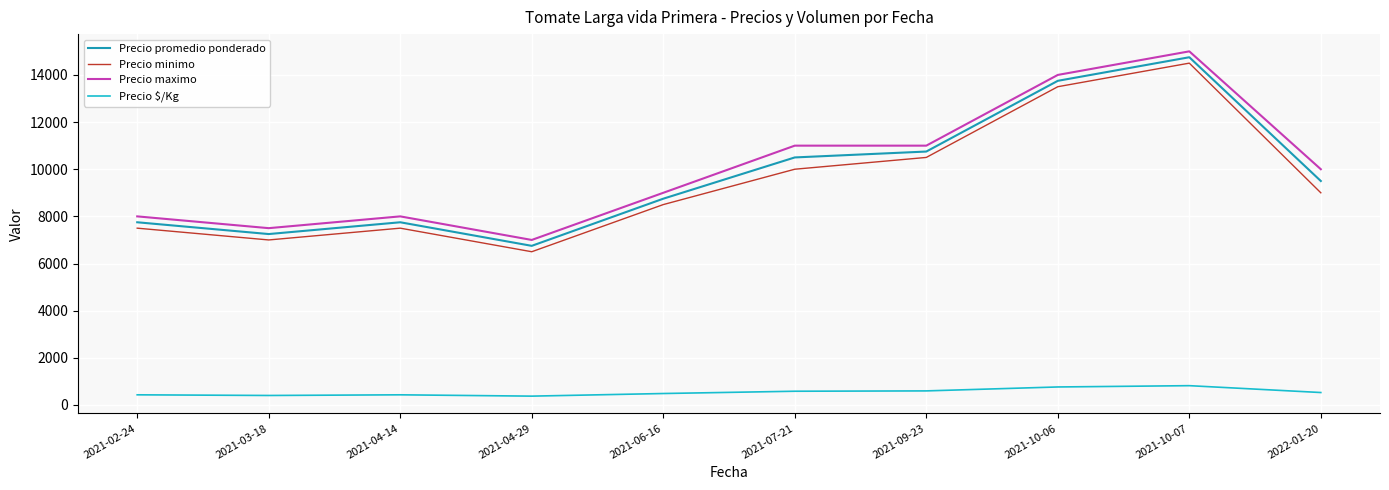

At which category does Precio promedio ponderado reach its first local valley?

2021-03-18